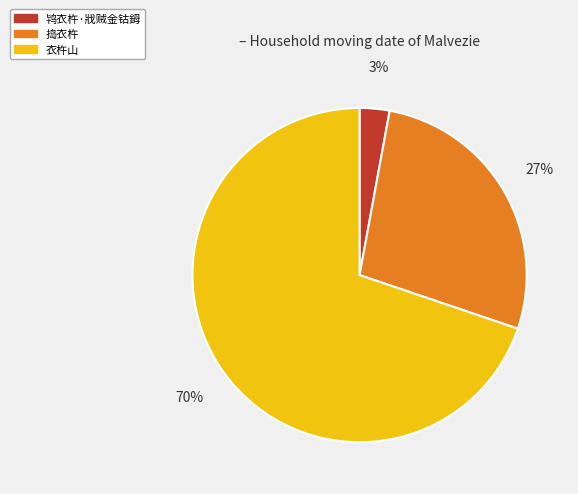

Which slice is the largest?

衣杵山